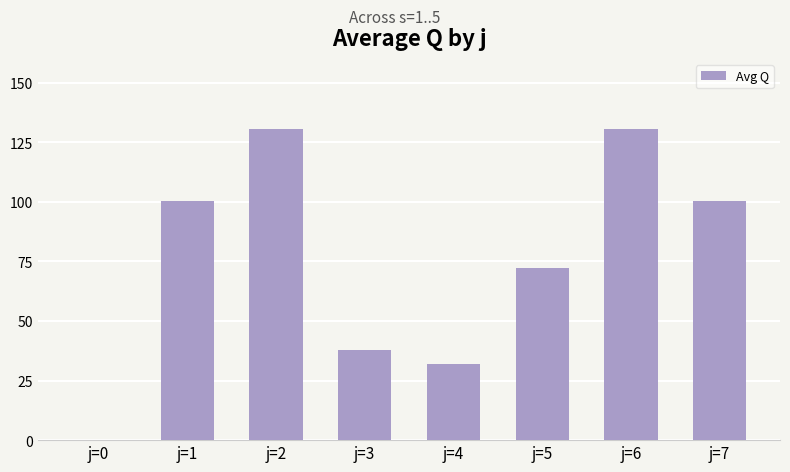

What is the maximum value shown in the chart?

130.4